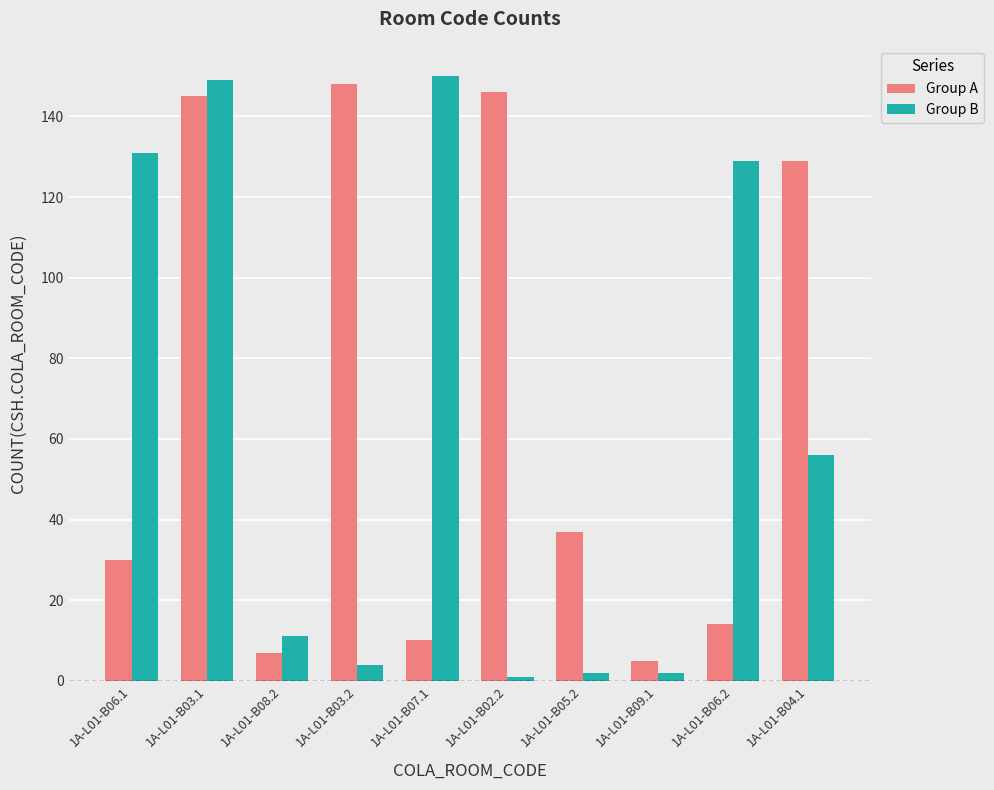

What is the sum of the Group B values at 1A-L01-B03.1 and 1A-L01-B03.2?

153